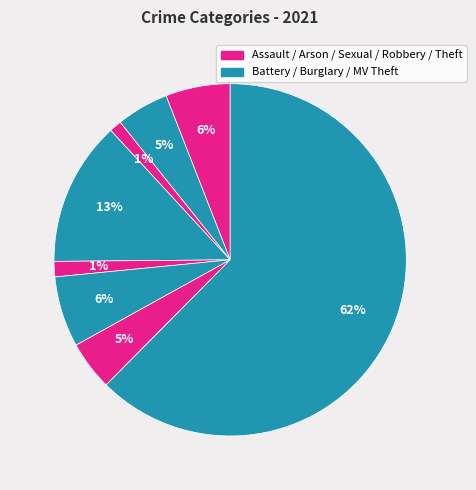

Which category accounts for the majority?

Theft